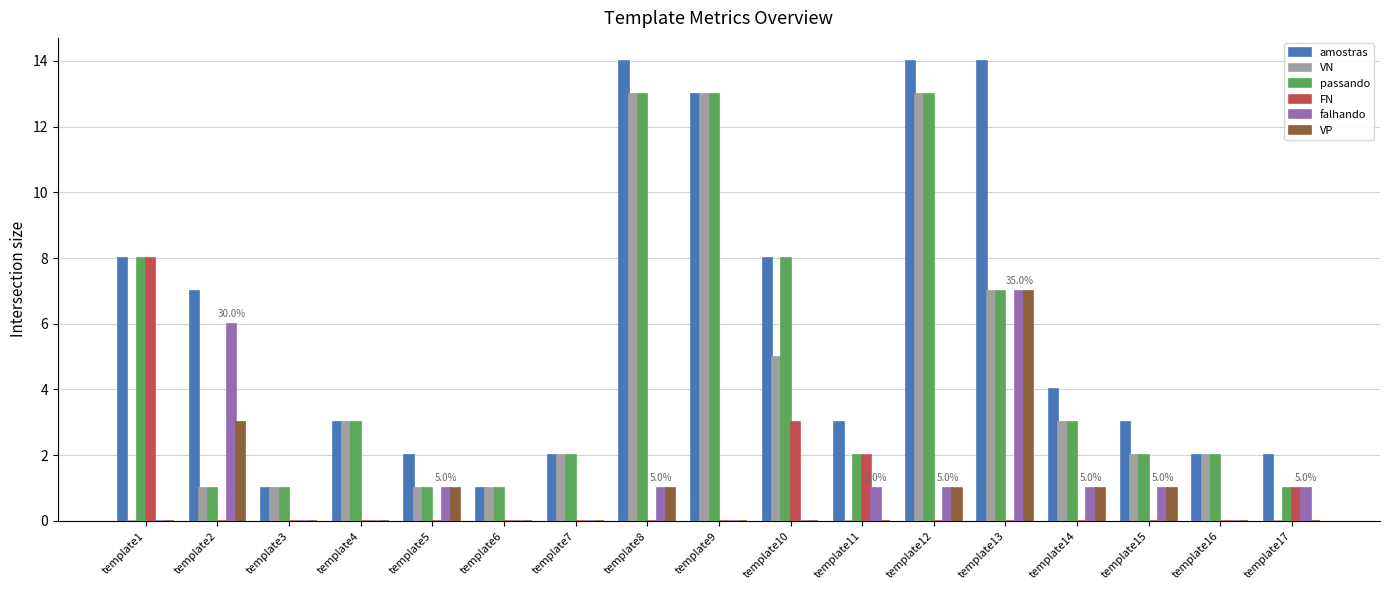

Reading left to right, extract all data points from this chart.

amostras: 8	7	1	3	2	1	2	14	13	8	3	14	14	4	3	2	2
VN: 0	1	1	3	1	1	2	13	13	5	0	13	7	3	2	2	0
passando: 8	1	1	3	1	1	2	13	13	8	2	13	7	3	2	2	1
FN: 8	0	0	0	0	0	0	0	0	3	2	0	0	0	0	0	1
falhando: 0	6	0	0	1	0	0	1	0	0	1	1	7	1	1	0	1
VP: 0	3	0	0	1	0	0	1	0	0	0	1	7	1	1	0	0